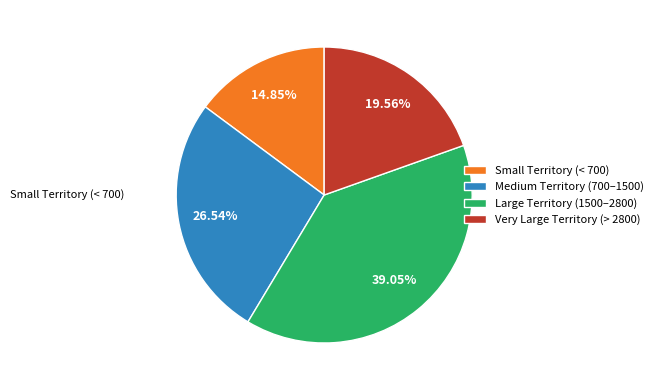

What is the ratio of the value at Very Large Territory (> 2800) to the value at Medium Territory (700–1500)?

0.7